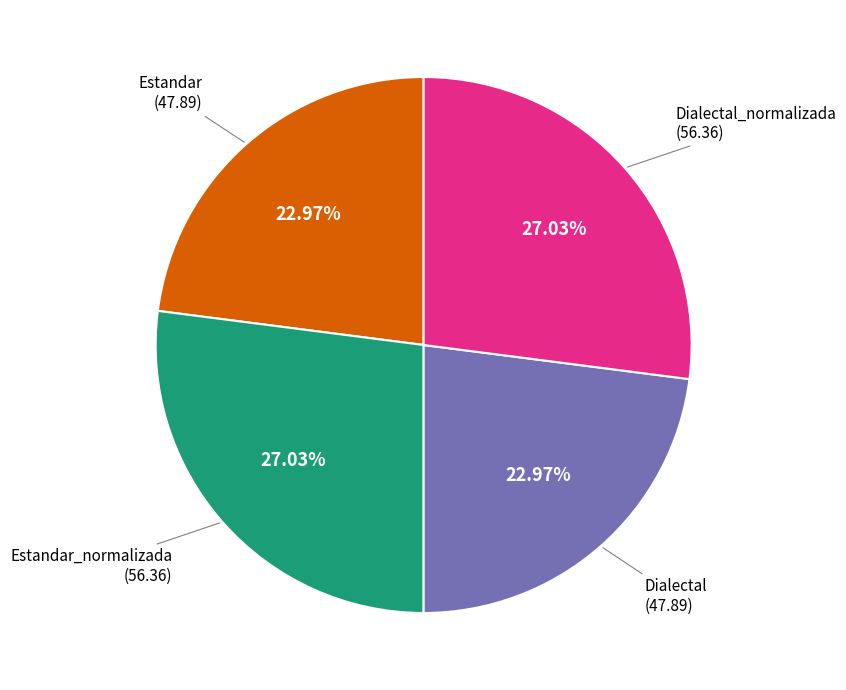

Is Estandar_normalizada the majority of the pie?

No